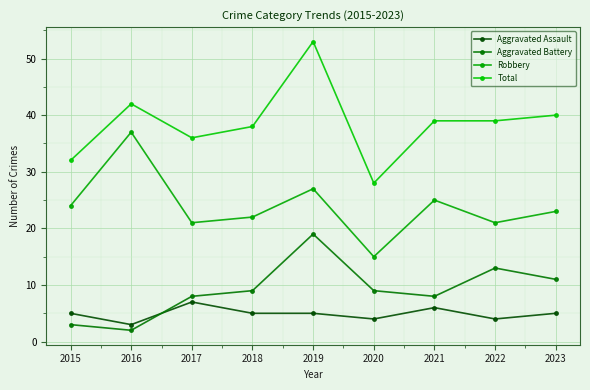

Which series has the largest total across all categories?

Total